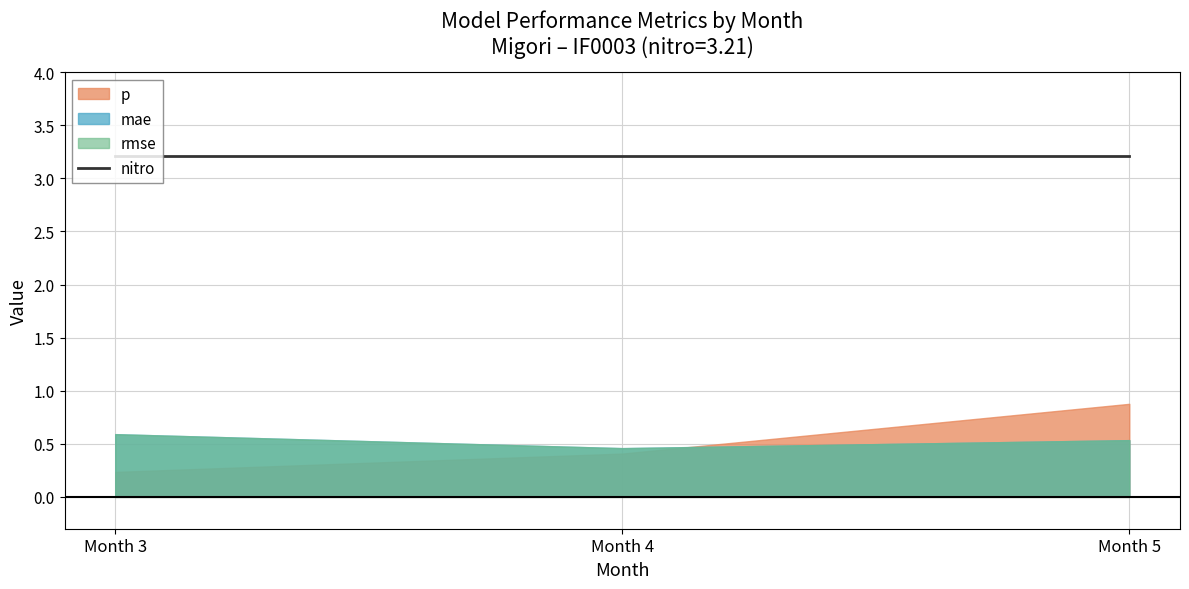

How many series are shown in this chart?

4